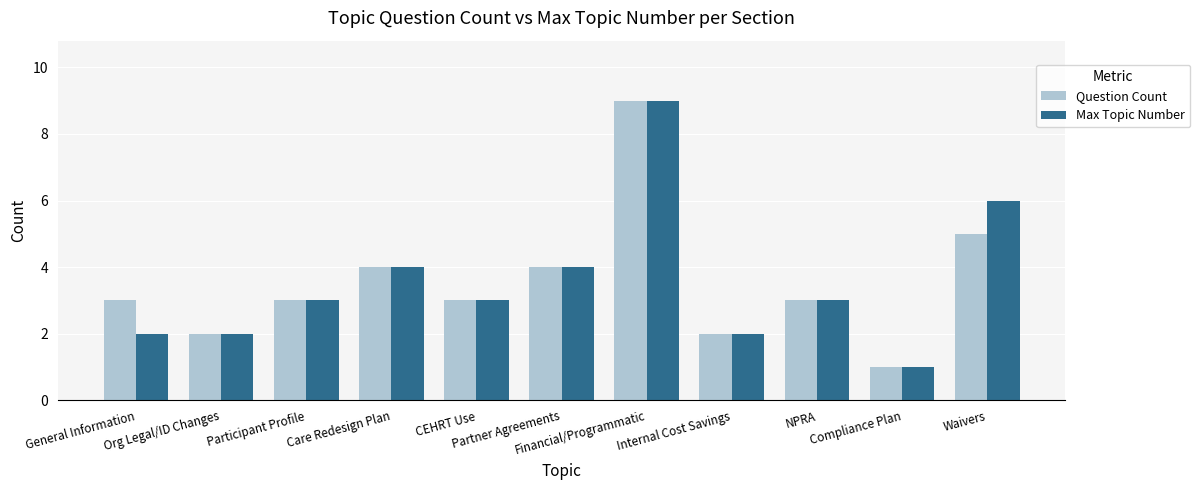

What is the maximum value shown in the chart?

9